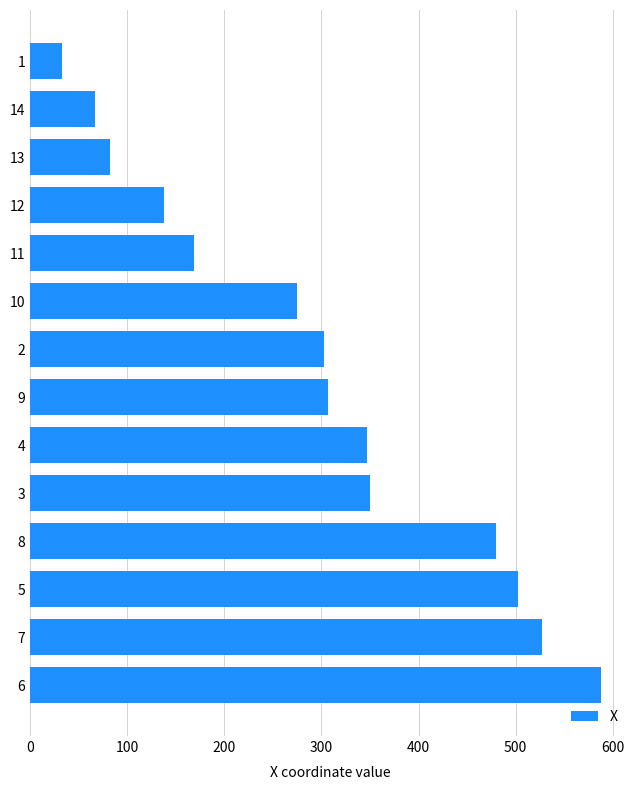

What is the difference between the second highest and second lowest values?

460.0